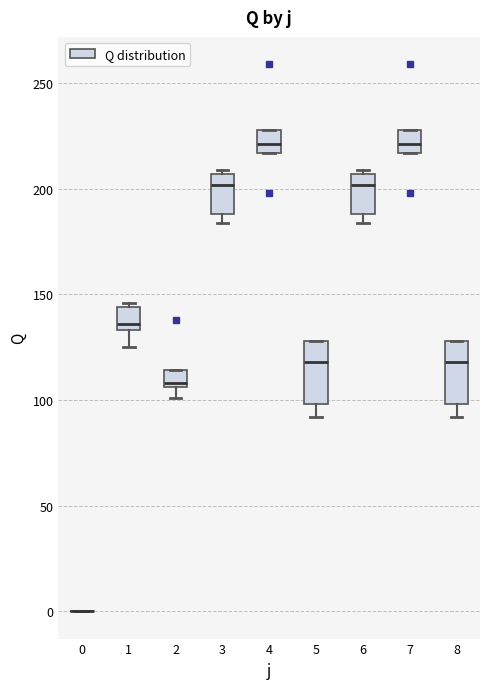

Reading left to right, transcribe this box plot: for each box, give where its median line is, the range the box spans, and where its two whiskers end, as read against the y-axis. The values are not printed on the chart, so give them approximately, as read against the axis.

0: box collapsed to a line at 0, whiskers 0 to 0
1: median 135 (just above the box's lower edge), box 135 to 145, whiskers 125 to 145 (just above the box's upper edge)
2: median 110, box 105 to 115, whiskers 100 to 115
3: median 200, box 190 to 205, whiskers 185 to 210
4: median 220, box 215 to 230, whiskers 215 to 230
5: median 120, box 100 to 130, whiskers 90 to 130
6: median 200, box 190 to 205, whiskers 185 to 210
7: median 220, box 215 to 230, whiskers 215 to 230
8: median 120, box 100 to 130, whiskers 90 to 130